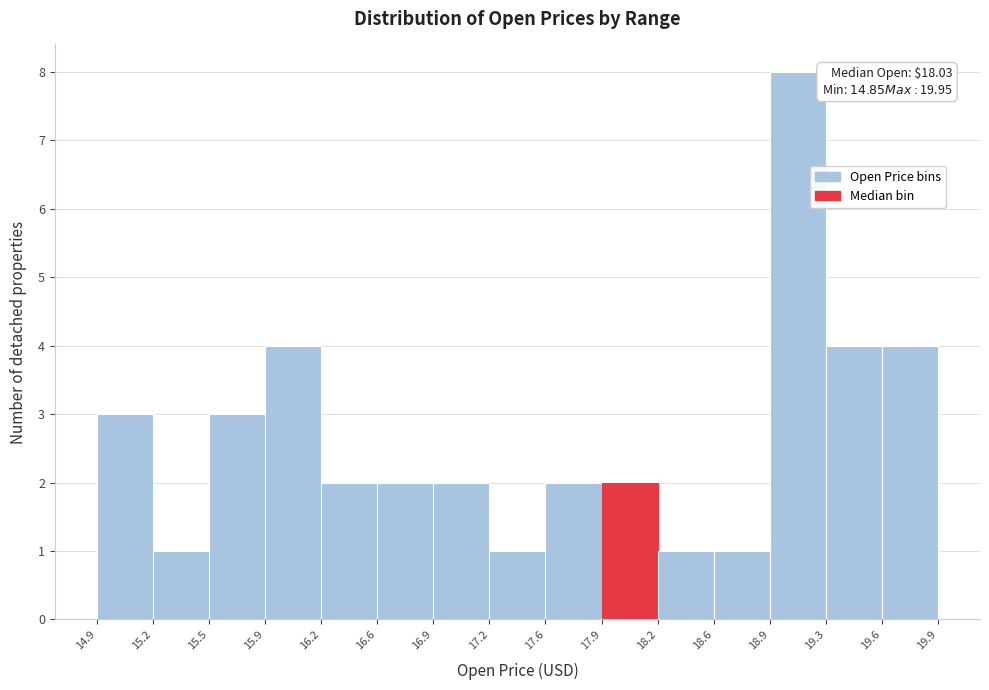

Which range on the x-axis has the tallest bar?

18.9 to 19.3